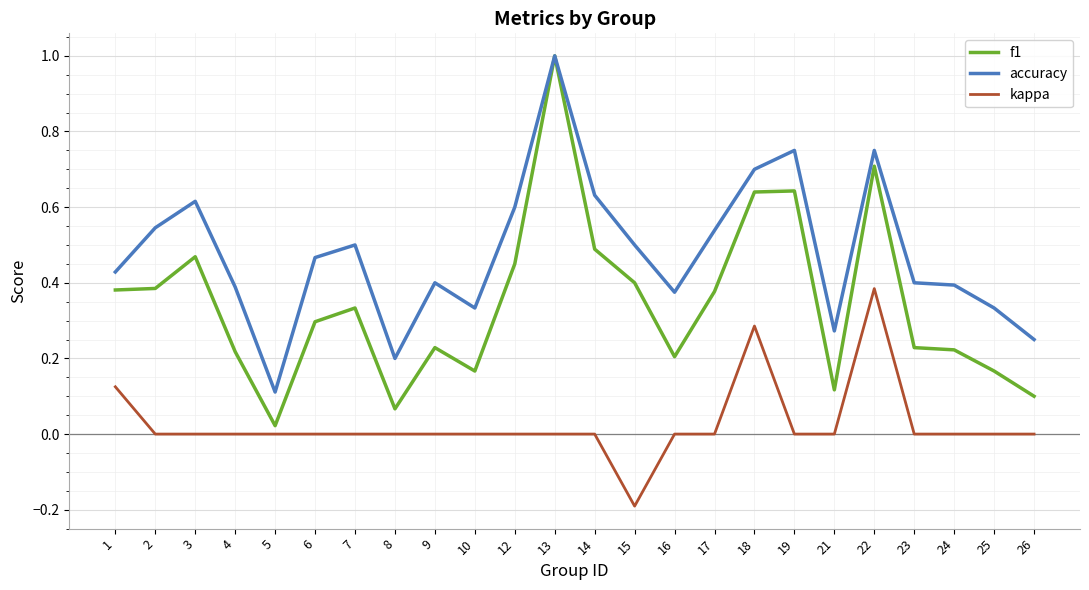

True or false: accuracy has a value of 0.1 at 10.

False